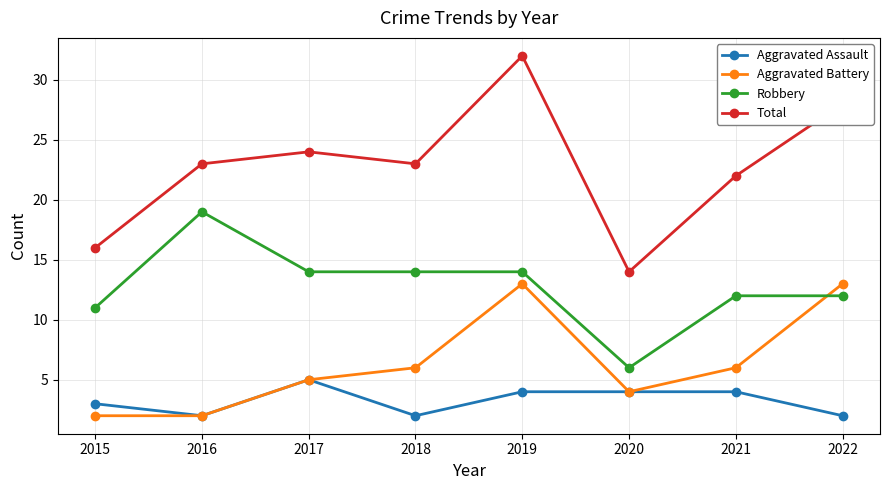

How many lines are shown in the chart?

4